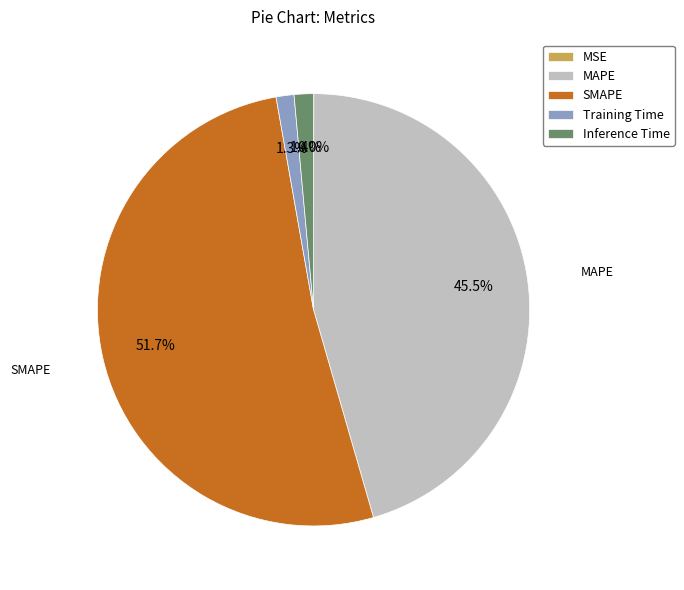

What percentage is NOT represented by MAPE?

54.5%